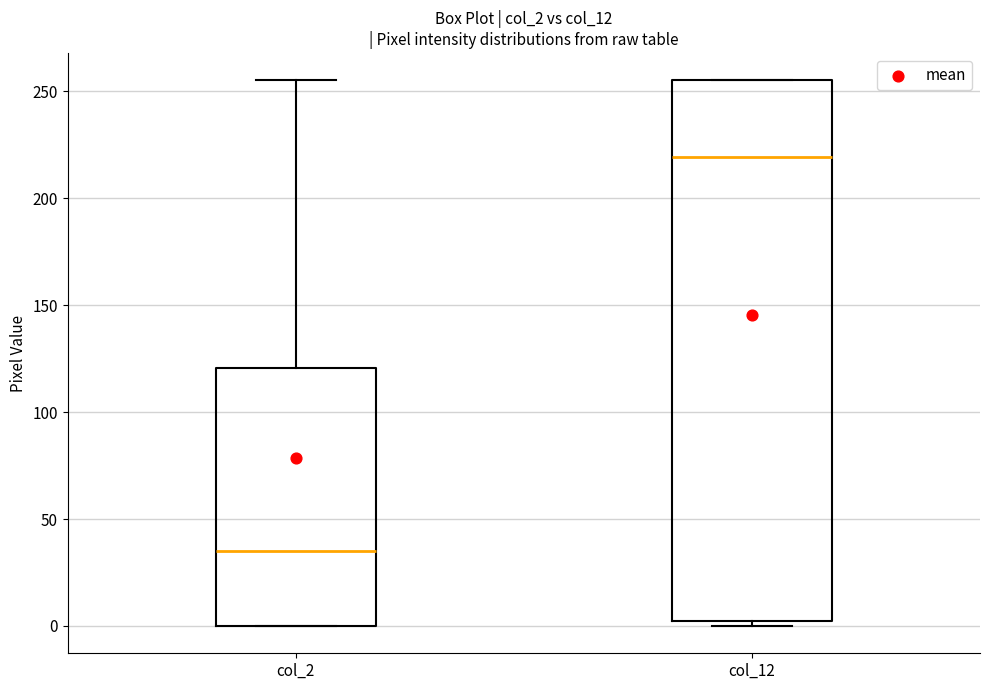

Which box's median line is the lowest?

col_2